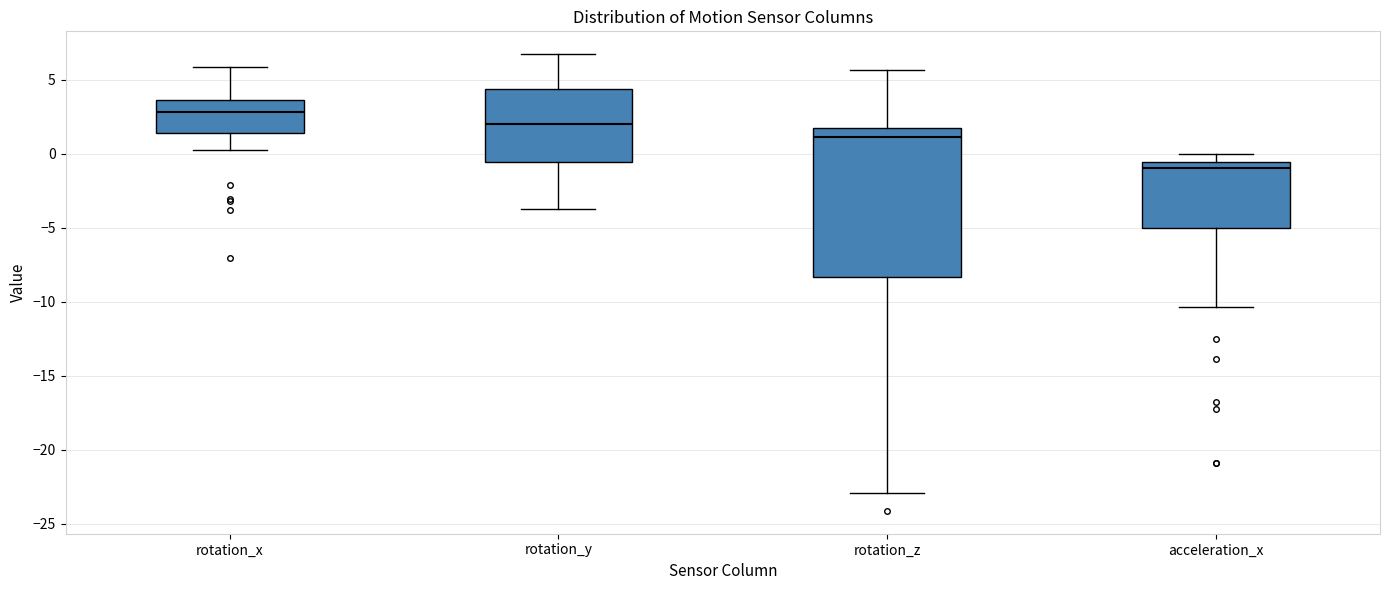

Where does the upper whisker of the box for rotation_y end on the y-axis? The values are not printed on the chart, so give them approximately, as read against the axis.

6.5